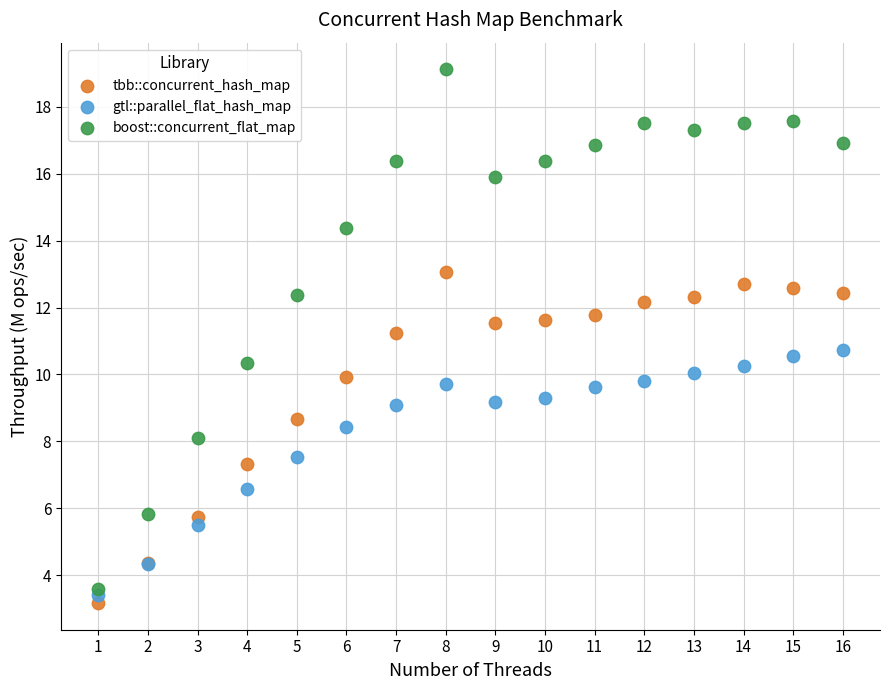

Which series contains the highest Y value?

boost::concurrent_flat_map